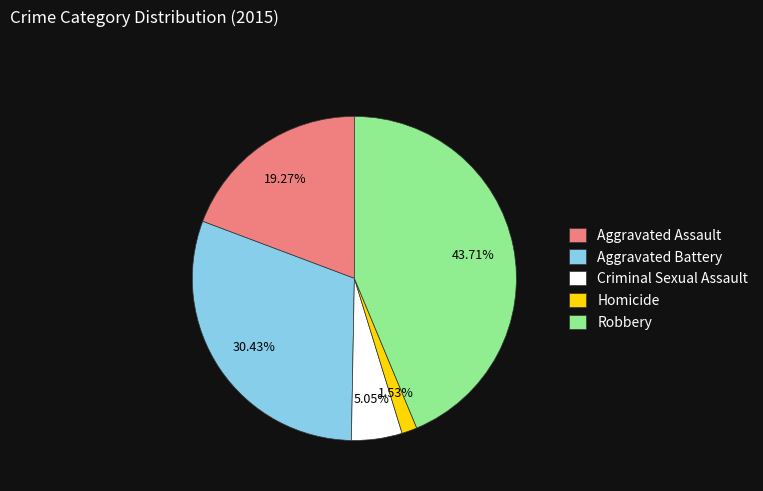

Approximately how many times larger is the value at Aggravated Battery compared to Criminal Sexual Assault?

6.0